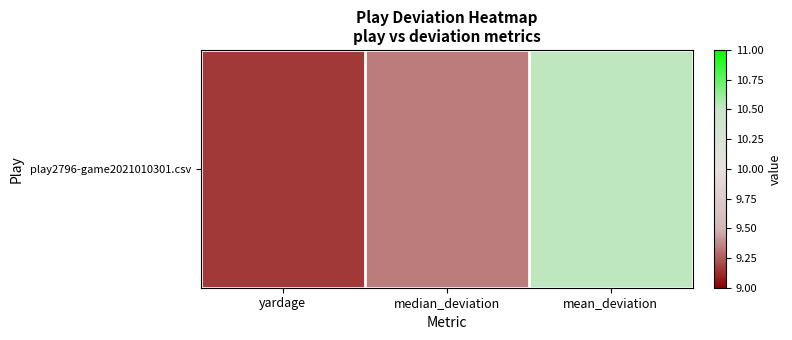

How many values are between 9 and 10?

2